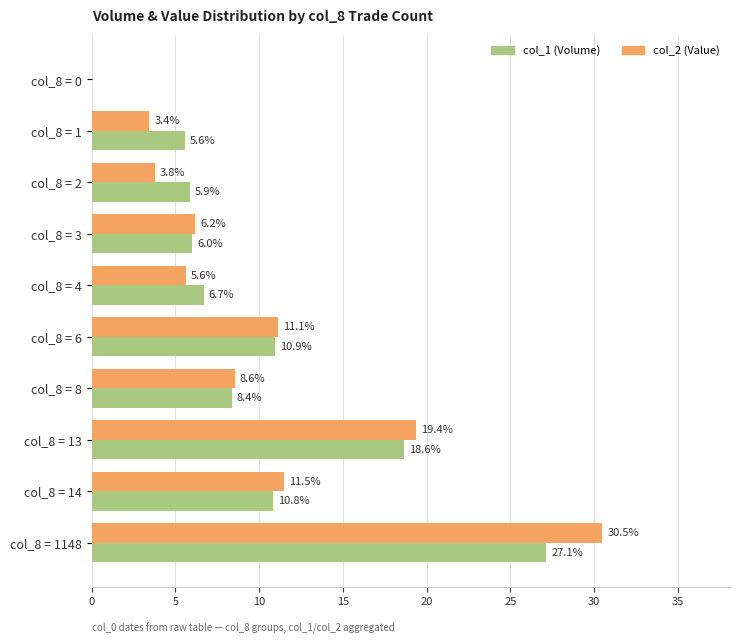

What is the sum of the col_1 (Volume) values at col_8 = 6 and col_8 = 8?

19.3